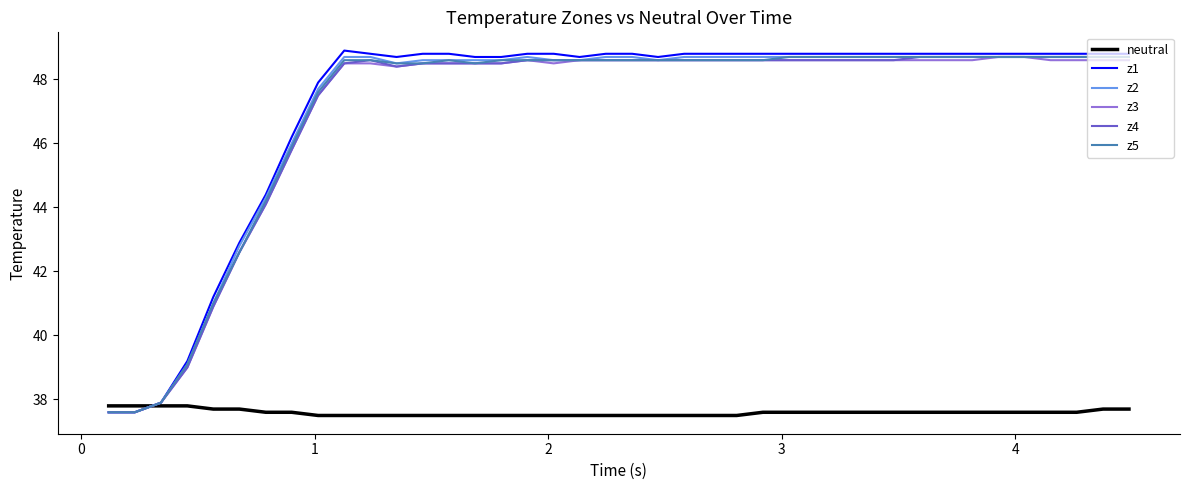

What is the difference between the maximum and minimum values in the z3 series?

11.1